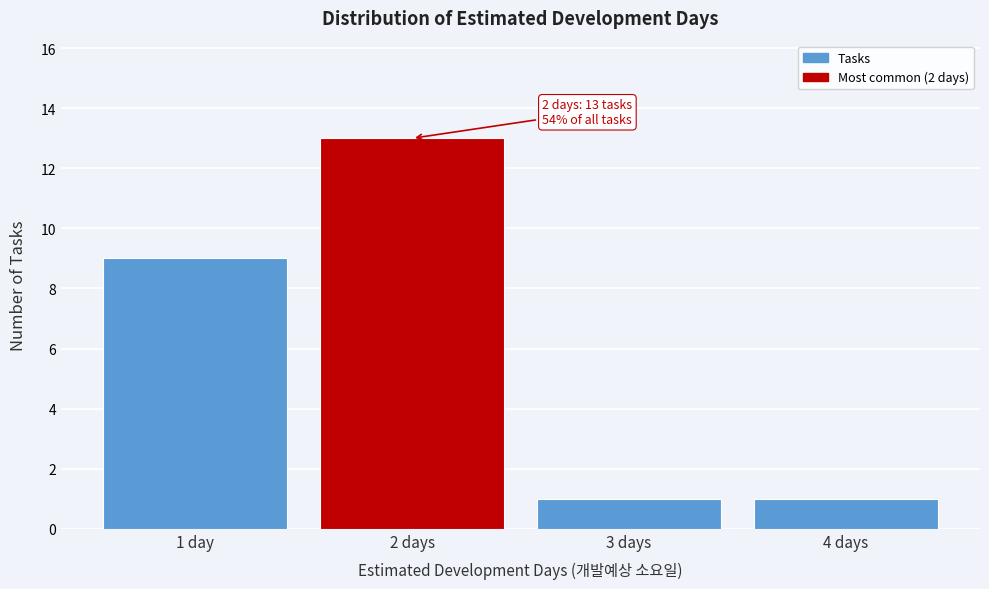

Reading left to right, what are all the values shown in this chart?

1 day=9	2 days=13	3 days=1	4 days=1